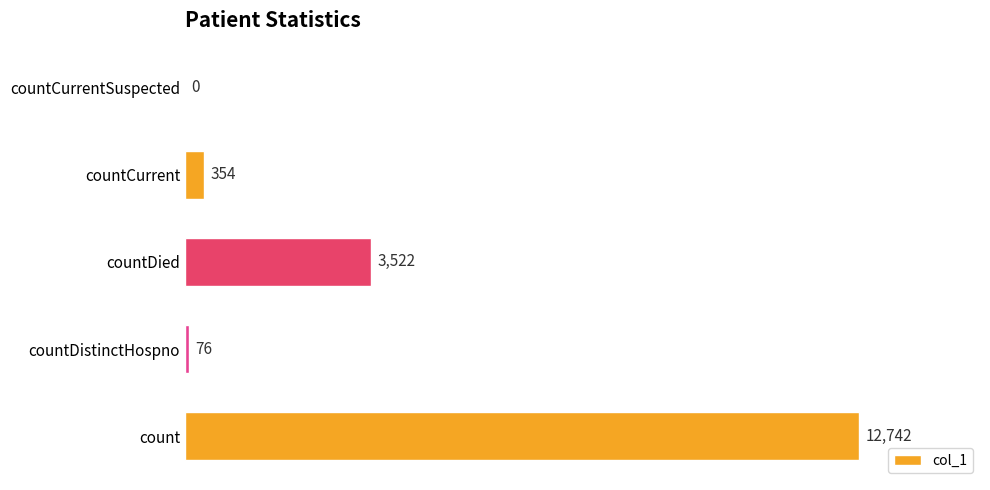

The value at countDied is 987. True or false?

False